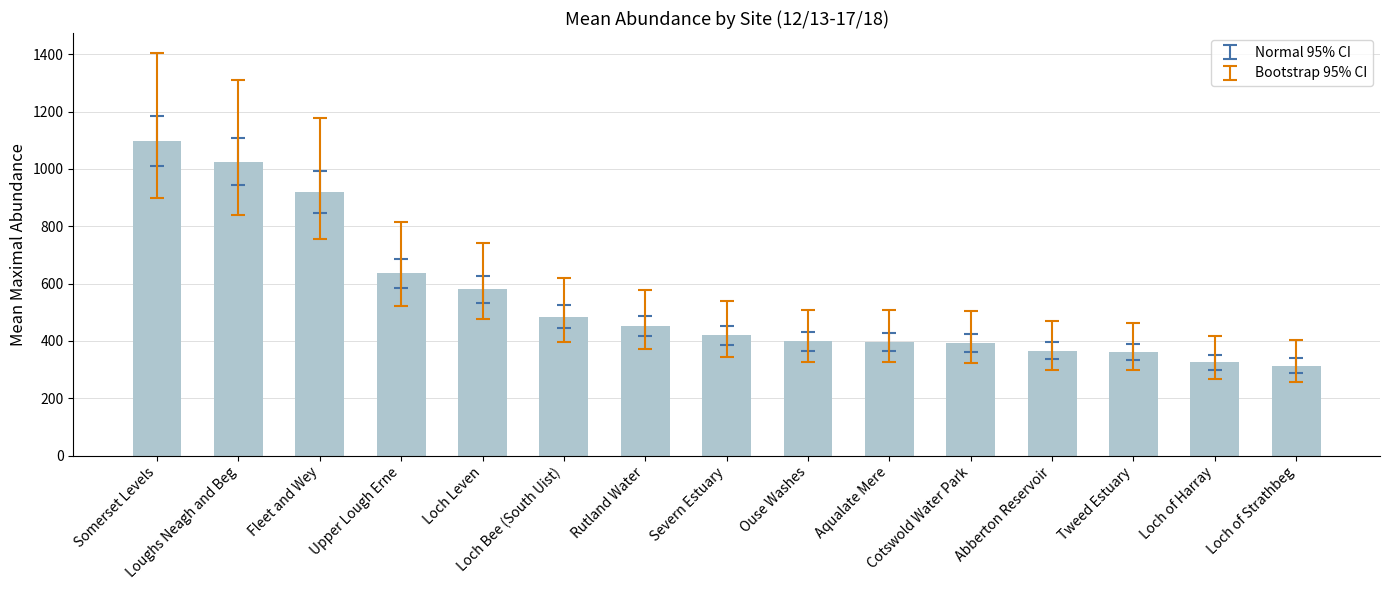

What is the minimum value shown in the chart?

314